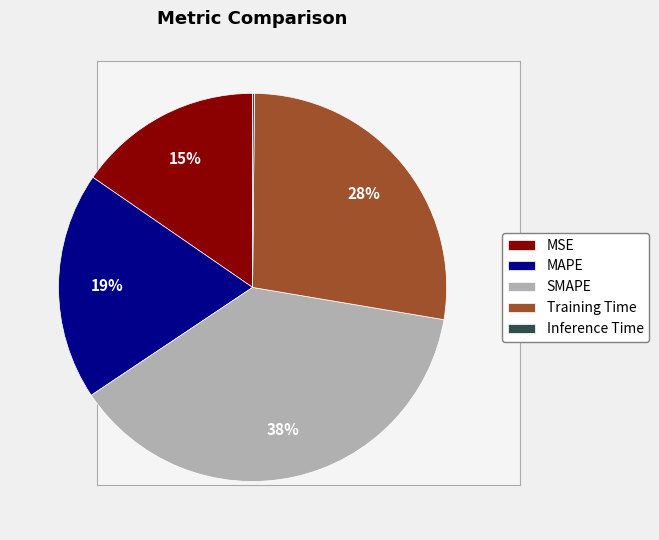

Does any single category account for the majority?

No